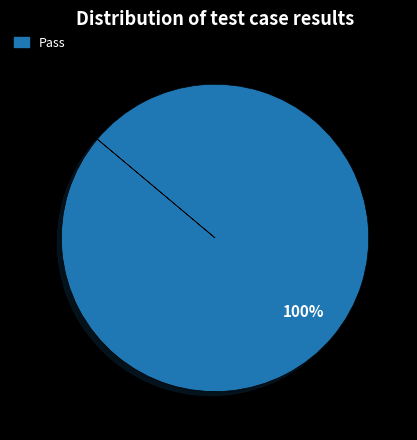

The Pass slice represents 100% of the pie. True or false?

True